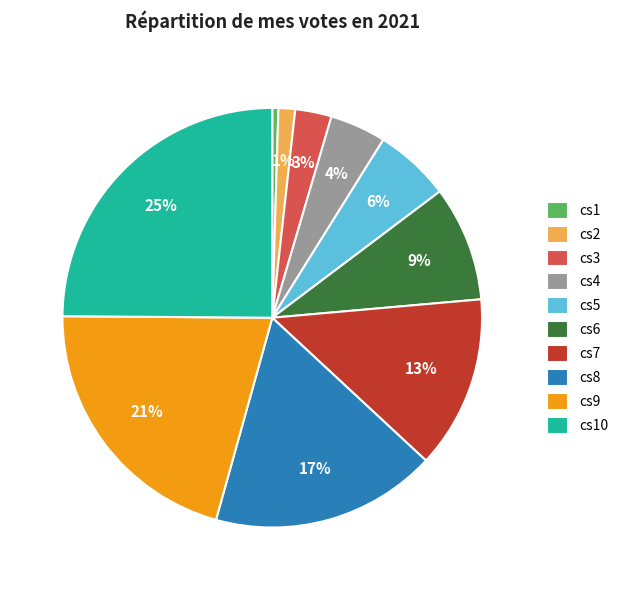

Rank the categories by value from lowest to highest.

cs1, cs2, cs3, cs4, cs5, cs6, cs7, cs8, cs9, cs10